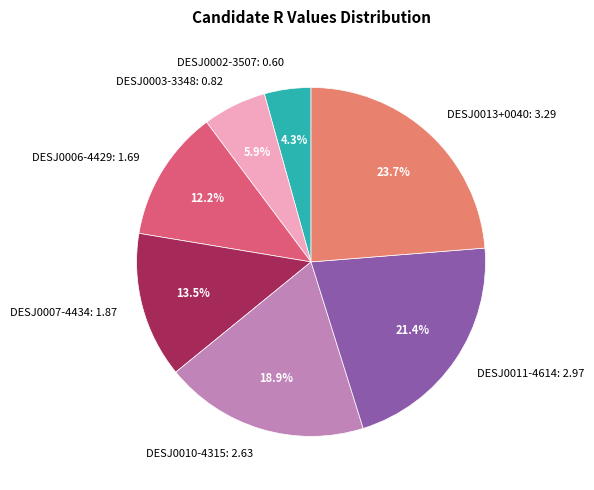

To the nearest percent, what percentage of the pie is DESJ0003-3348?

6%